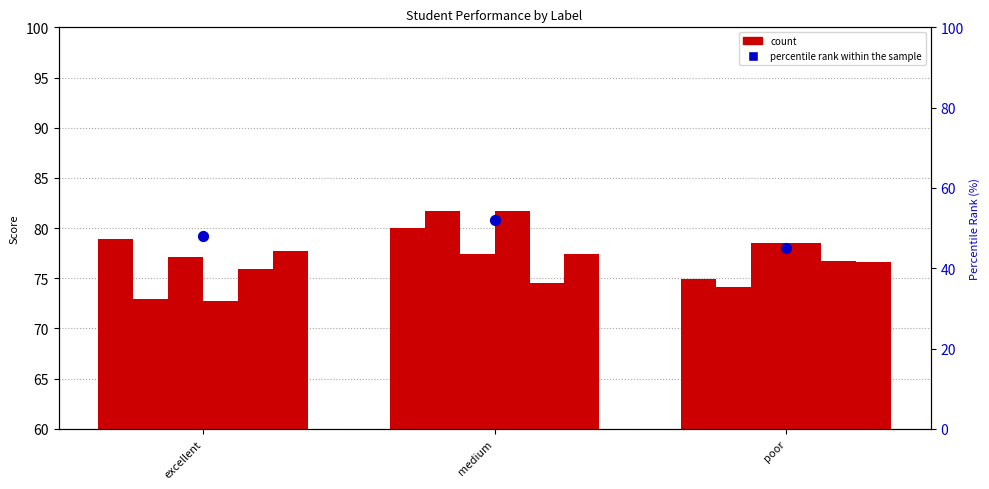

Is the value of IPC1 at medium greater than the value of percentile rank within the sample at poor?

Yes